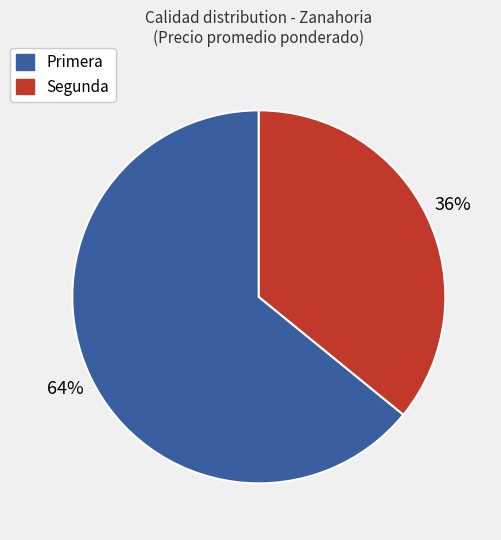

The Primera slice represents 72% of the pie. True or false?

False